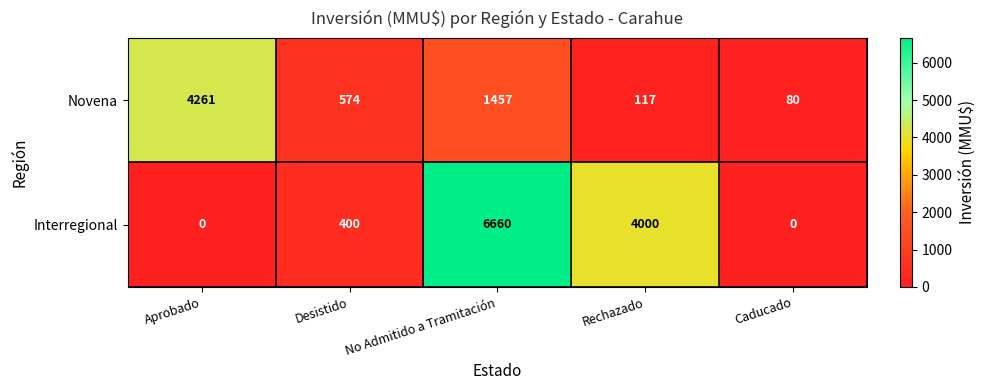

Between Aprobado and Rechazado, which series saw the biggest shift?

Novena